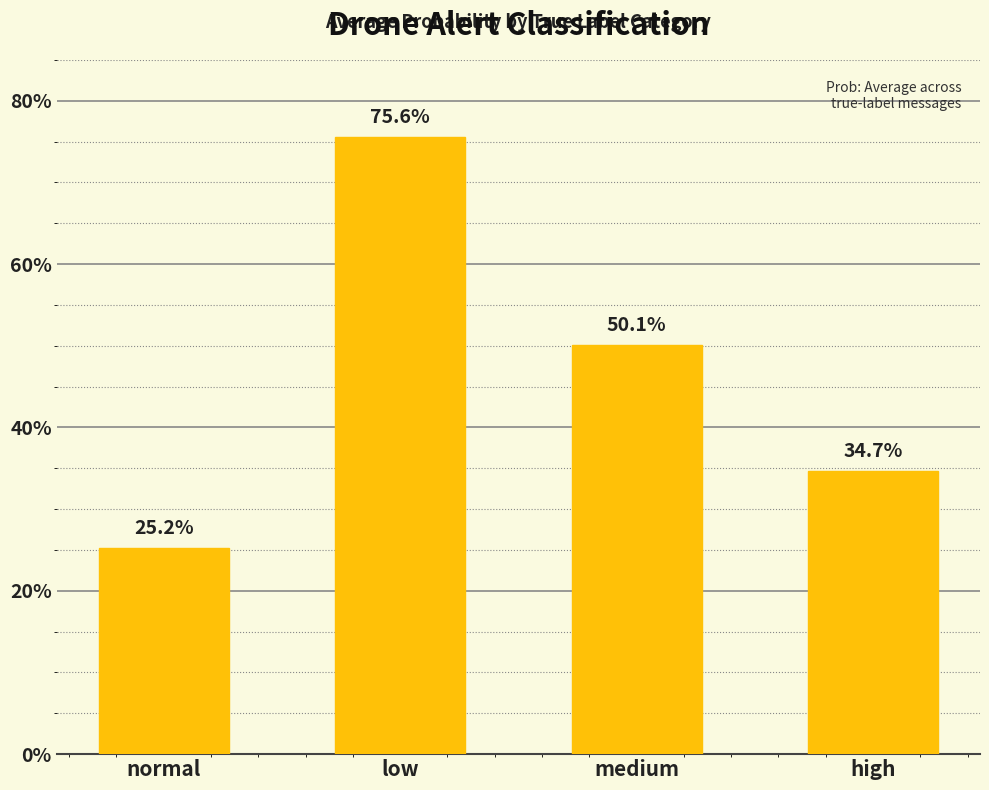

What is the change in value from normal to high?

+0.1